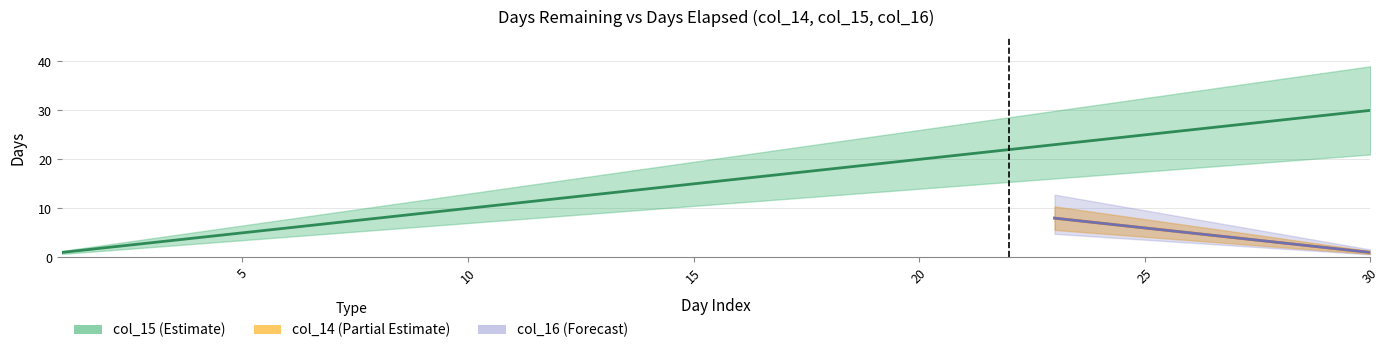

What is the average value of the col_15 series?

16